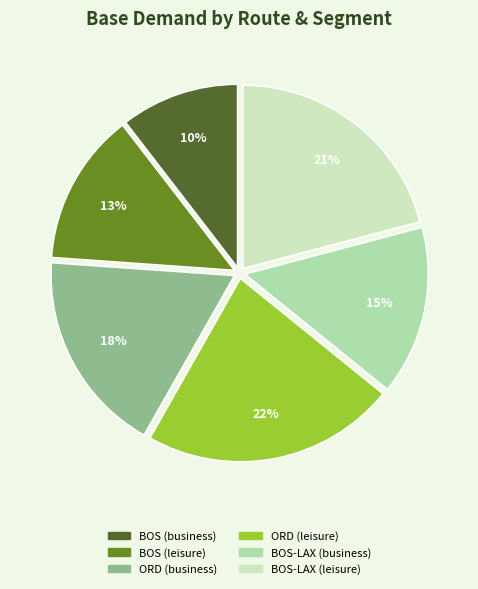

Does BOS (leisure) account for over 50% of the chart?

No